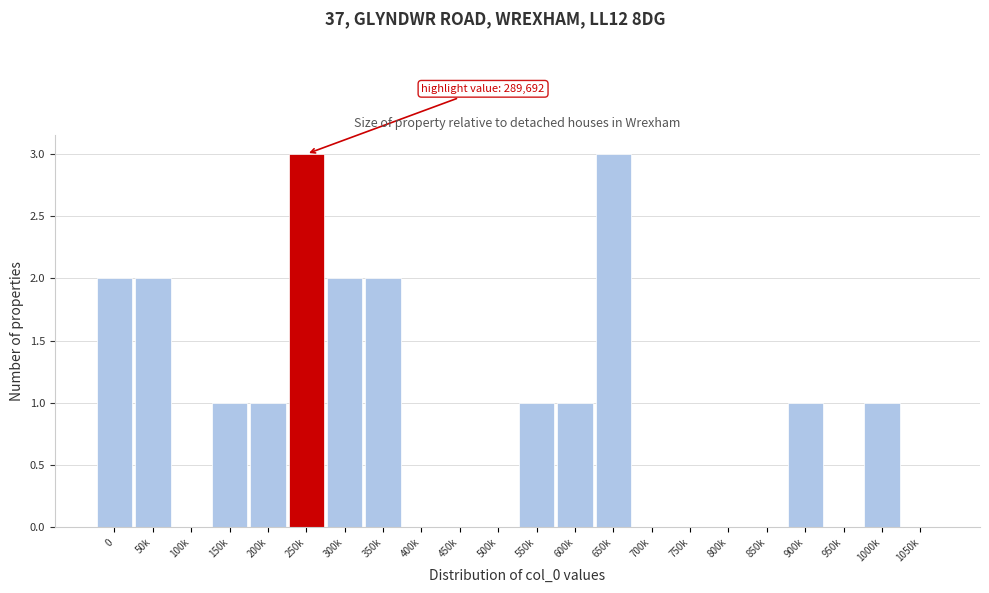

Reading left to right, extract all data points from this chart.

0=2	50k=2	100k=0	150k=1	200k=1	250k=3	300k=2	350k=2	400k=0	450k=0	500k=0	550k=1	600k=1	650k=3	700k=0	750k=0	800k=0	850k=0	900k=1	950k=0	1000k=1	1050k=0